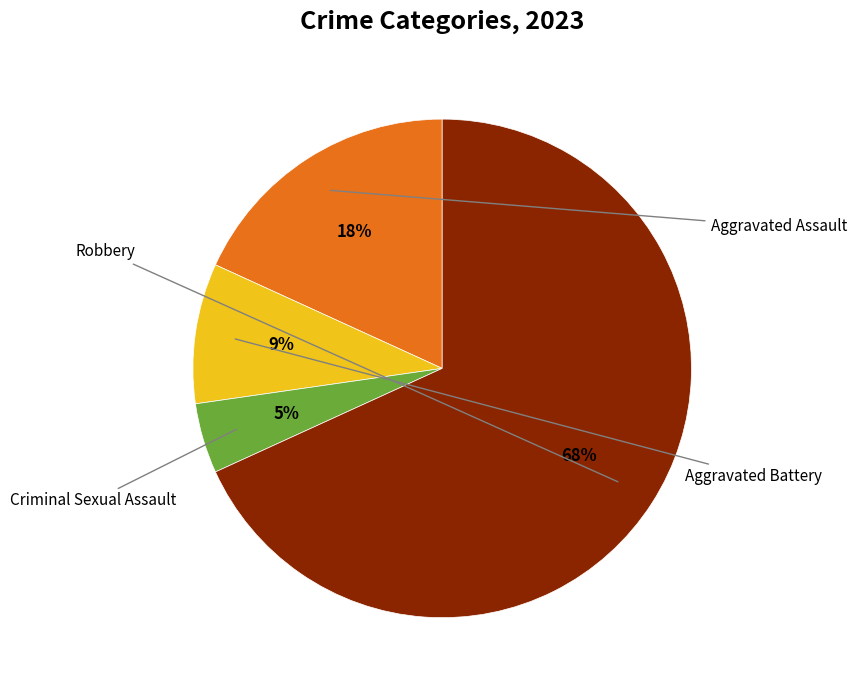

Does any single category account for the majority?

Yes